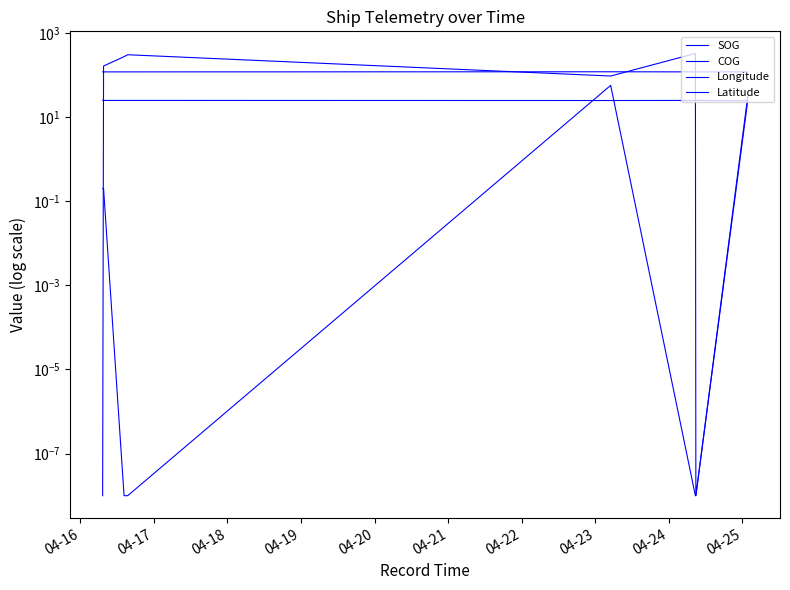

After their last crossing, which series has the higher values: COG or SOG?

COG